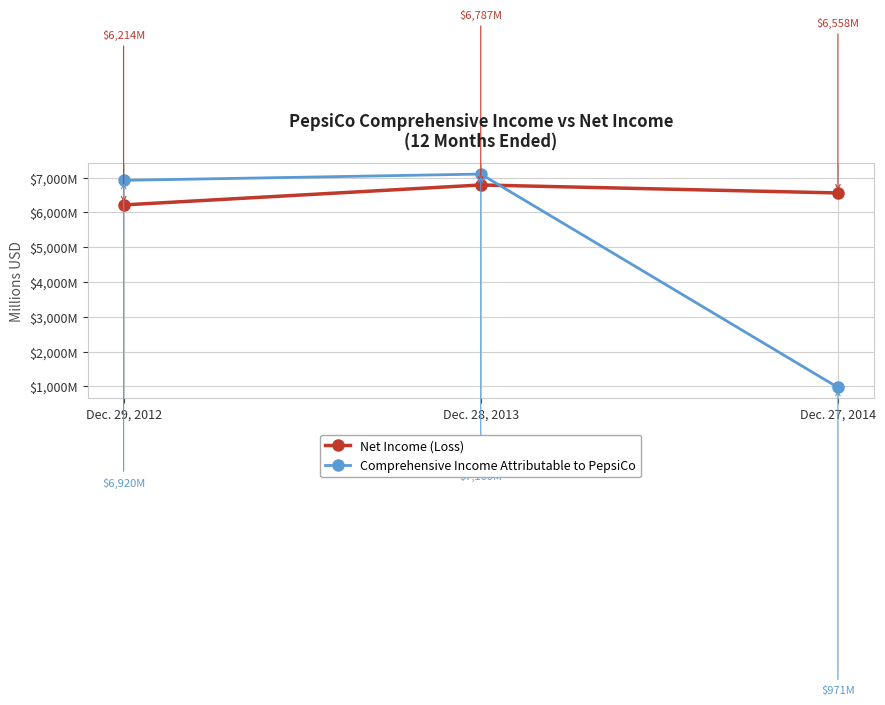

What position from the left is Dec. 28, 2013?

2